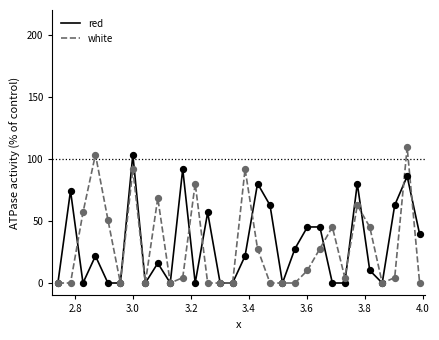

At how many categories does at least one series exceed 60?

12